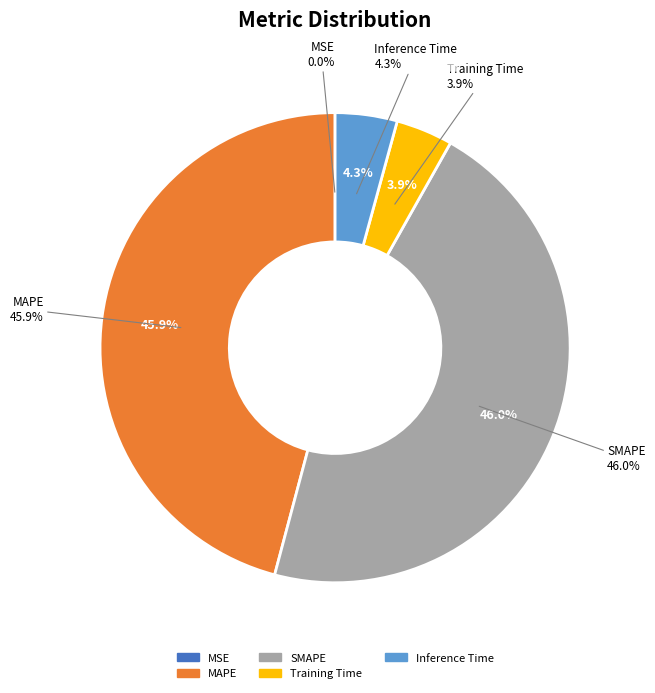

How many slices are in this pie chart?

5